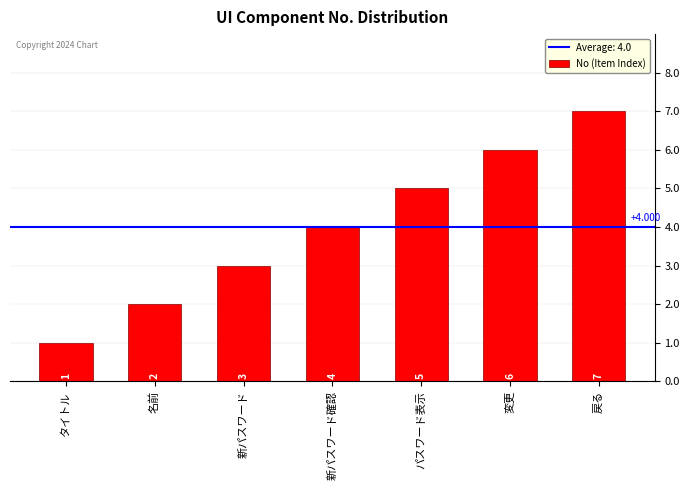

At which label is the value closest to 4?

新パスワード確認